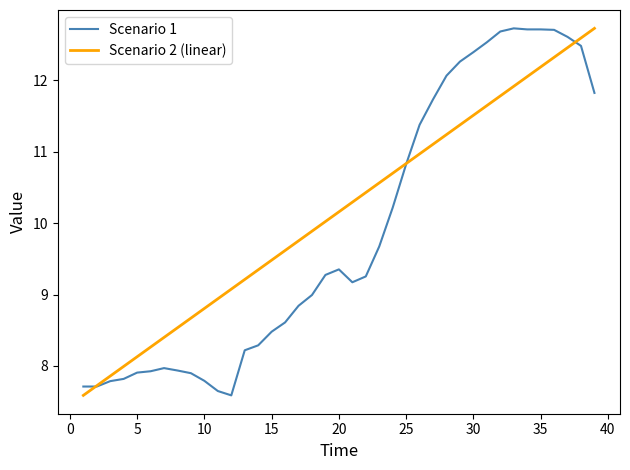

What is the difference between the maximum and second lowest values in the Scenario 1 series?

5.1